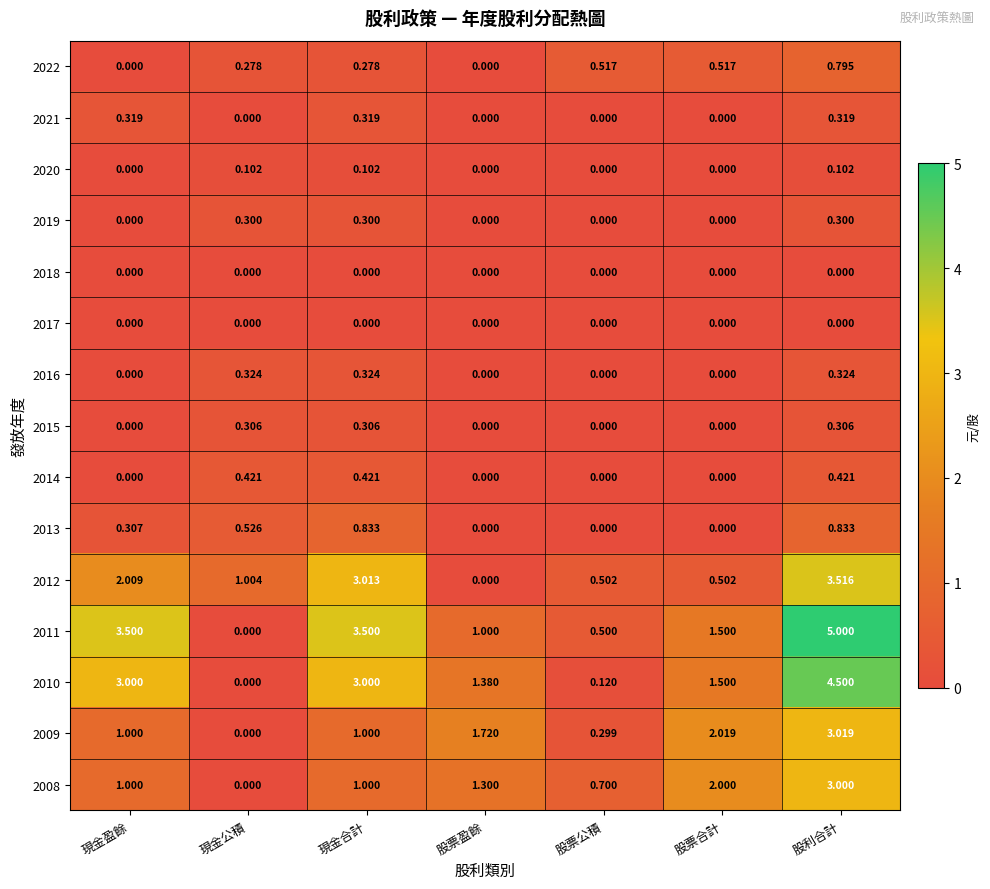

How many categories are shown in the chart?

7